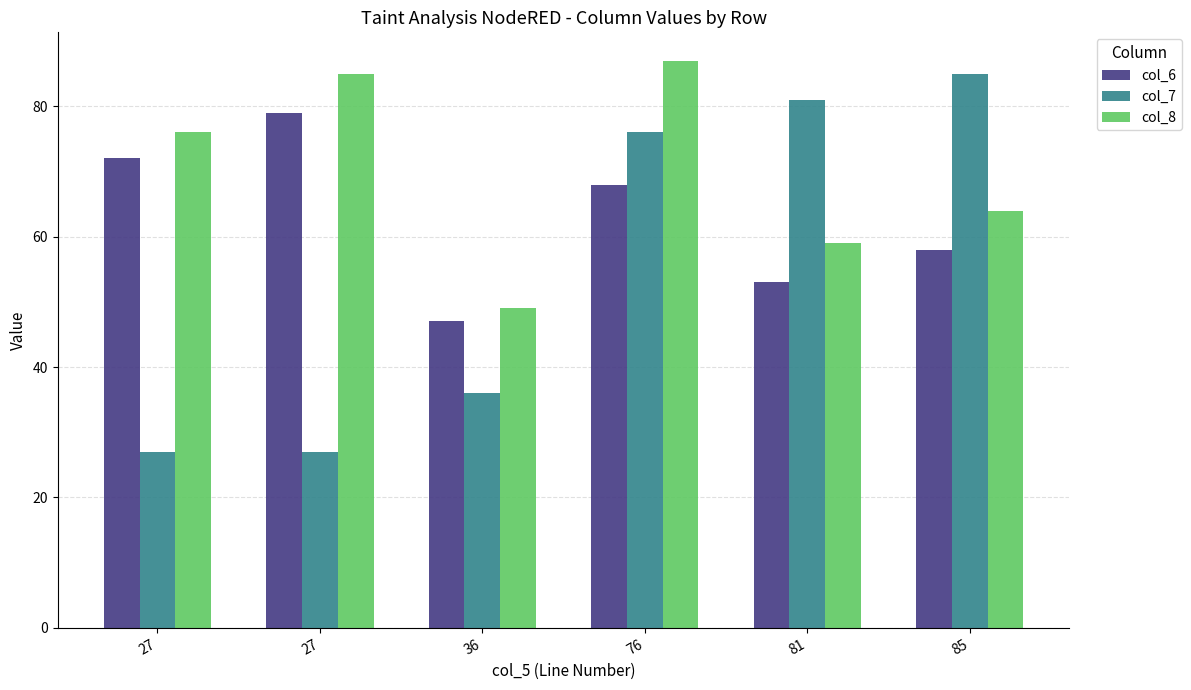

The value of col_6 at 27 is 138. True or false?

False